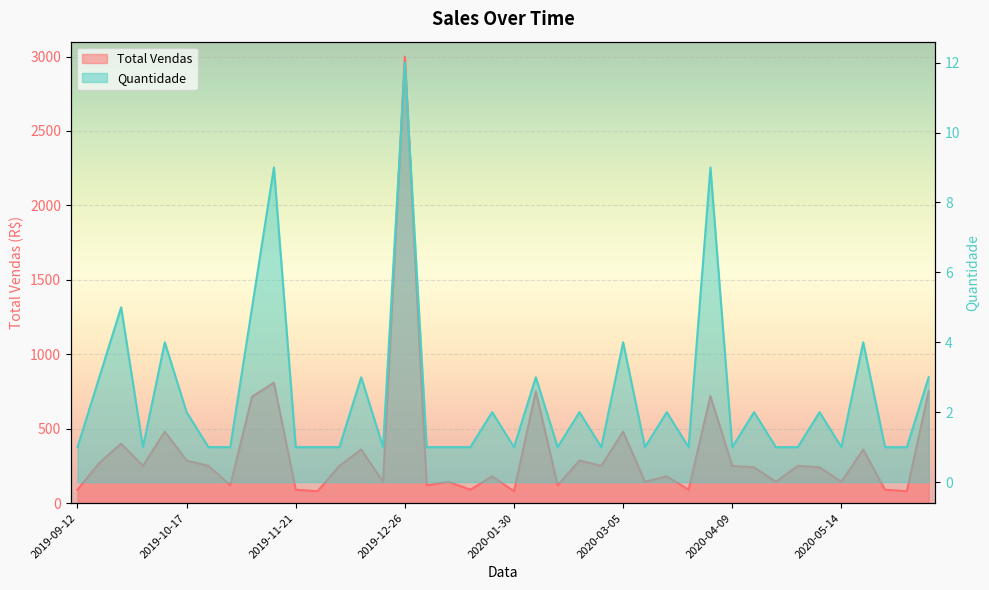

How many values in the Total Vendas series exceed 250?

14